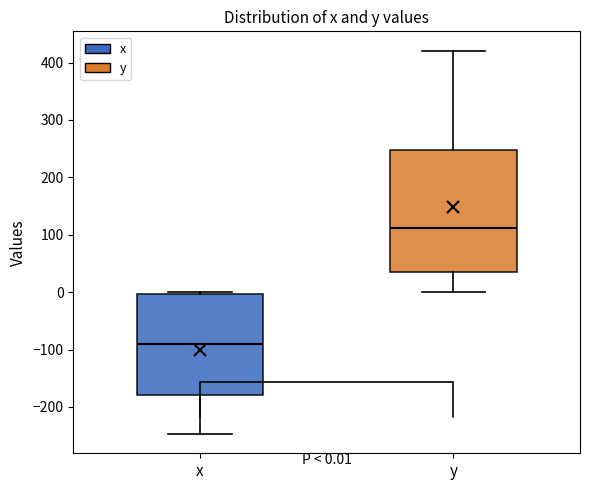

Comparing the boxes themselves (not the whiskers), which one is the tallest?

y